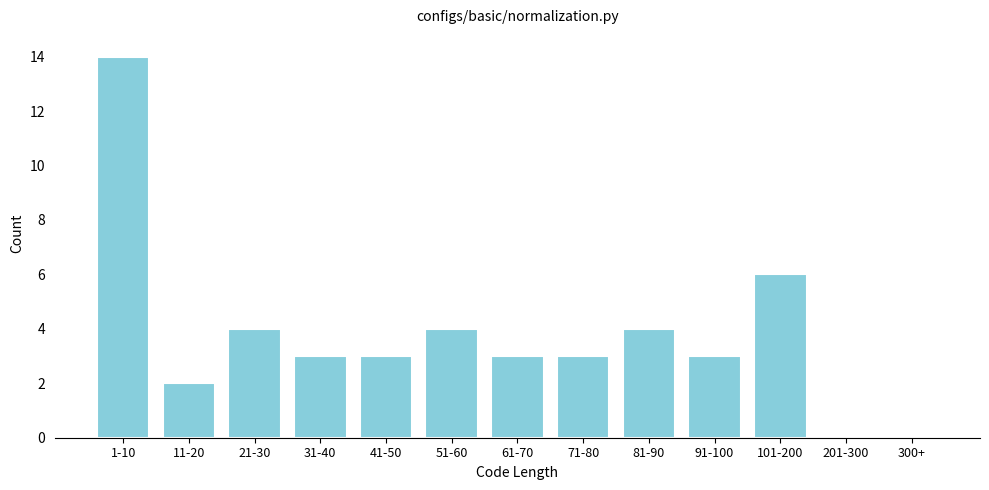

Reading right to left, list all the values displayed in this chart.

300+=0	201-300=0	101-200=6	91-100=3	81-90=4	71-80=3	61-70=3	51-60=4	41-50=3	31-40=3	21-30=4	11-20=2	1-10=14